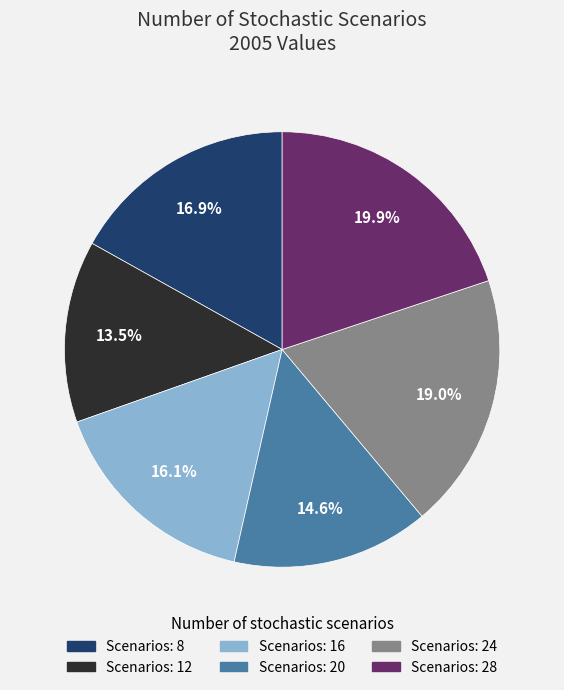

Is there a majority slice in this chart?

No